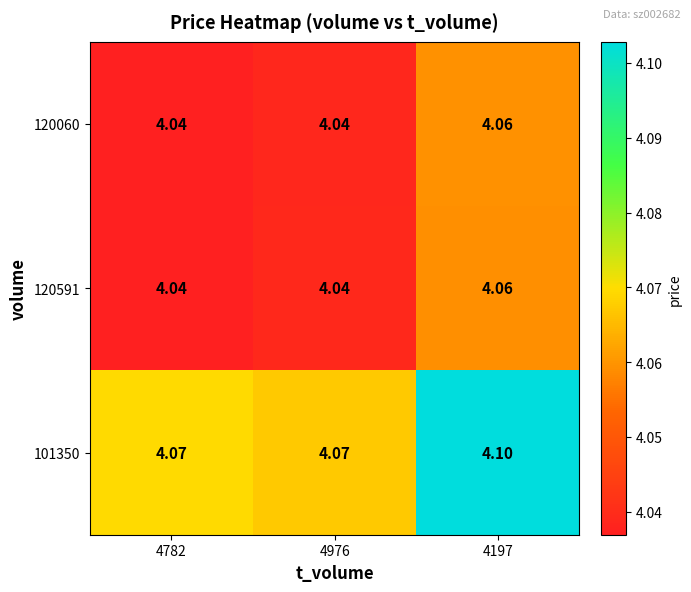

Is the value of 120060 at 4976 greater than the value of 101350 at 4782?

No